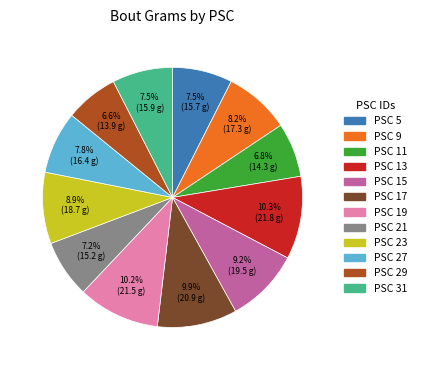

To the nearest percent, what is the average slice percentage?

8%